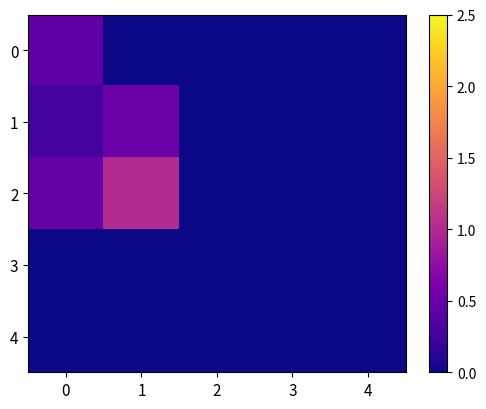

Reading left to right, list all the values displayed in this chart.

0: 0=0.4	1=0.0	2=0.0	3=0.0	4=0.0
1: 0=0.3	1=0.5	2=0.0	3=0.0	4=0.0
2: 0=0.5	1=1.0	2=0.0	3=0.0	4=0.0
3: 0=0.0	1=0.0	2=0.0	3=0.0	4=0.0
4: 0=0.0	1=0.0	2=0.0	3=0.0	4=0.0